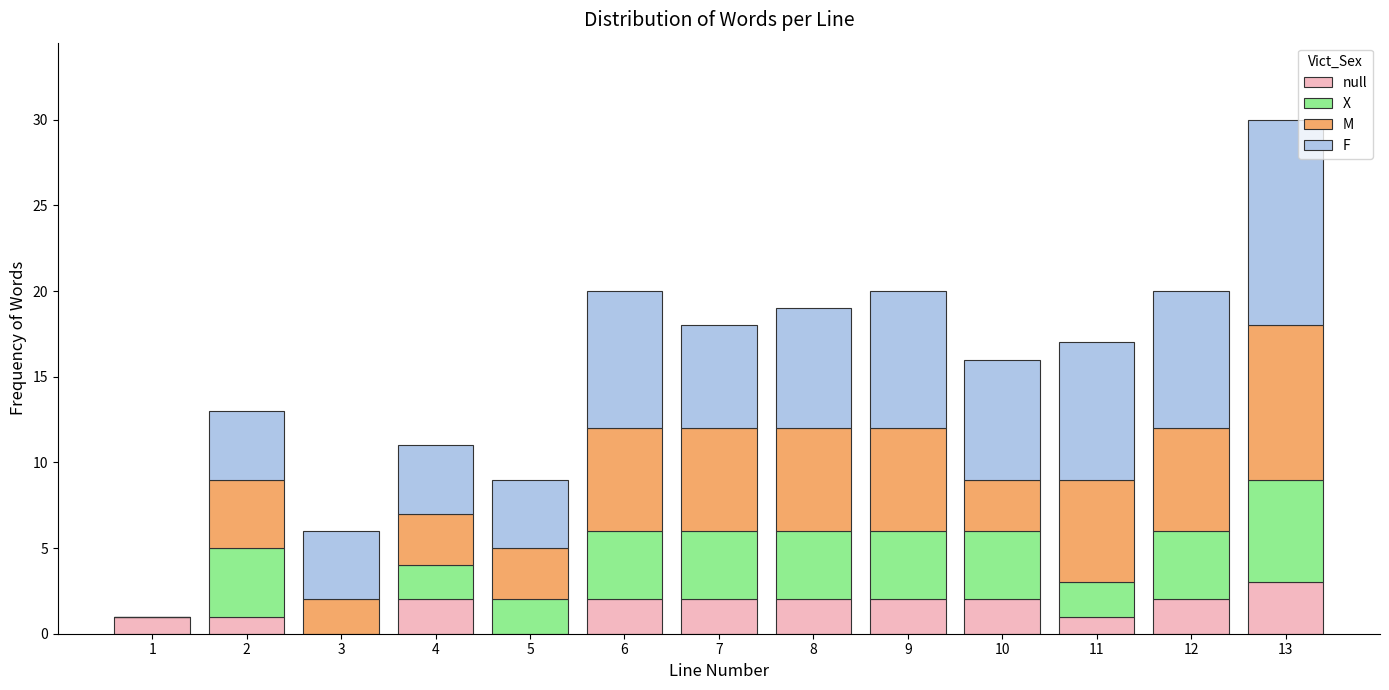

The value of null at 3 is 0. True or false?

True